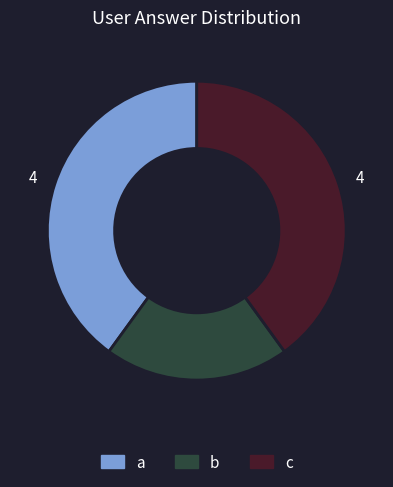

Is the sum of b and c greater than half?

Yes